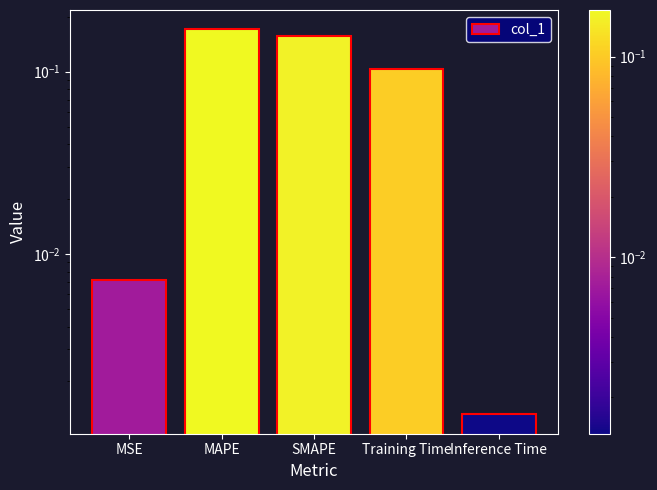

List the labels in order of value, largest first.

MAPE, SMAPE, Training Time, MSE, Inference Time